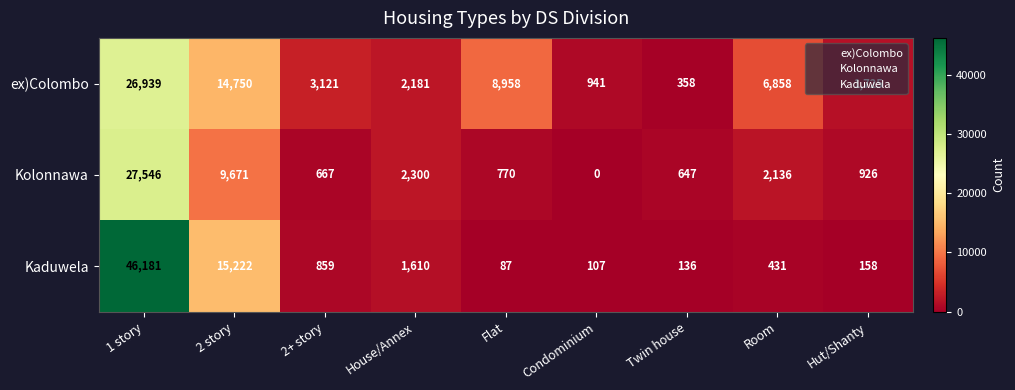

At Hut/Shanty, list the series in order from largest to smallest.

ex)Colombo, Kolonnawa, Kaduwela